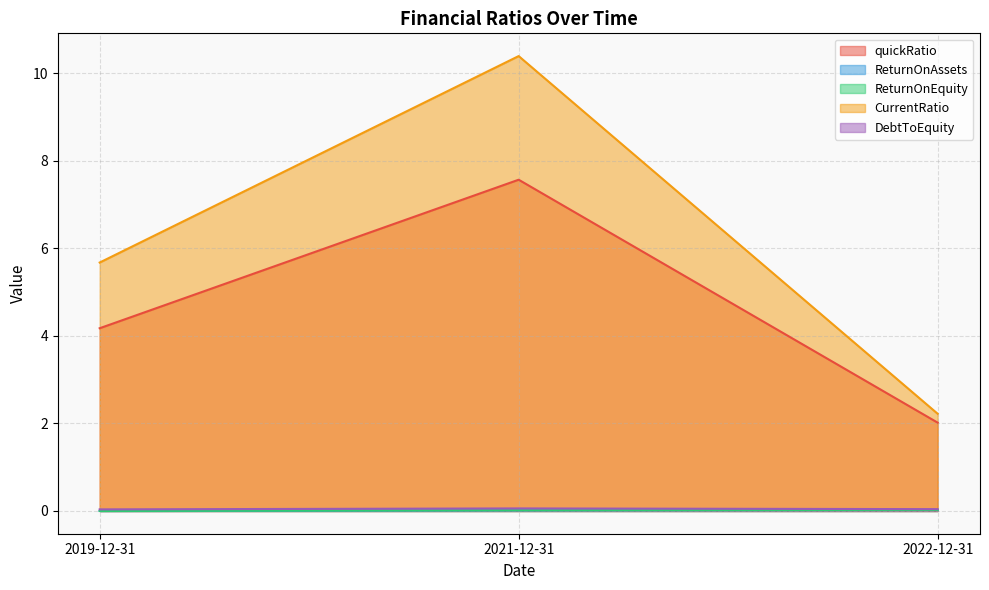

Which category has the highest value across all series?

2021-12-31